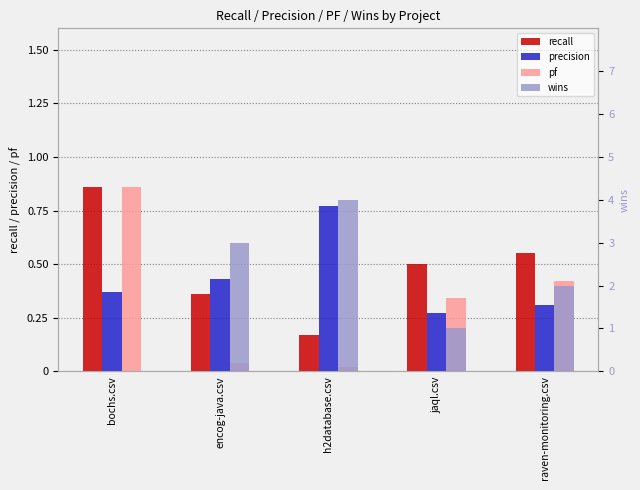

What is the total value across all series at raven-monitoring.csv?

3.3